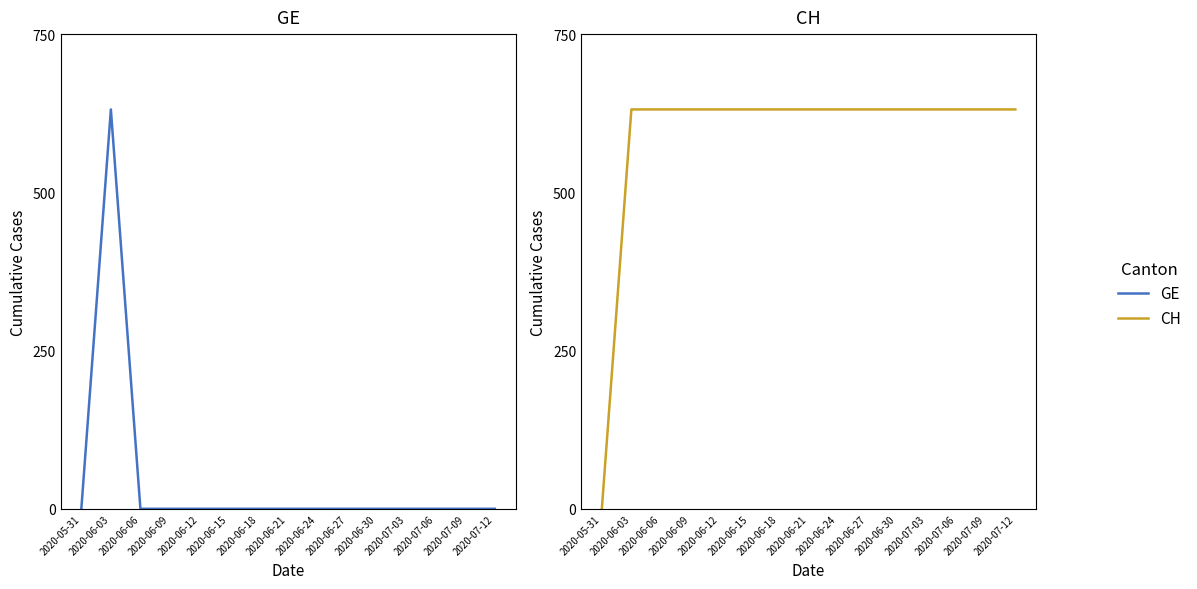

How many lines are shown in the chart?

2